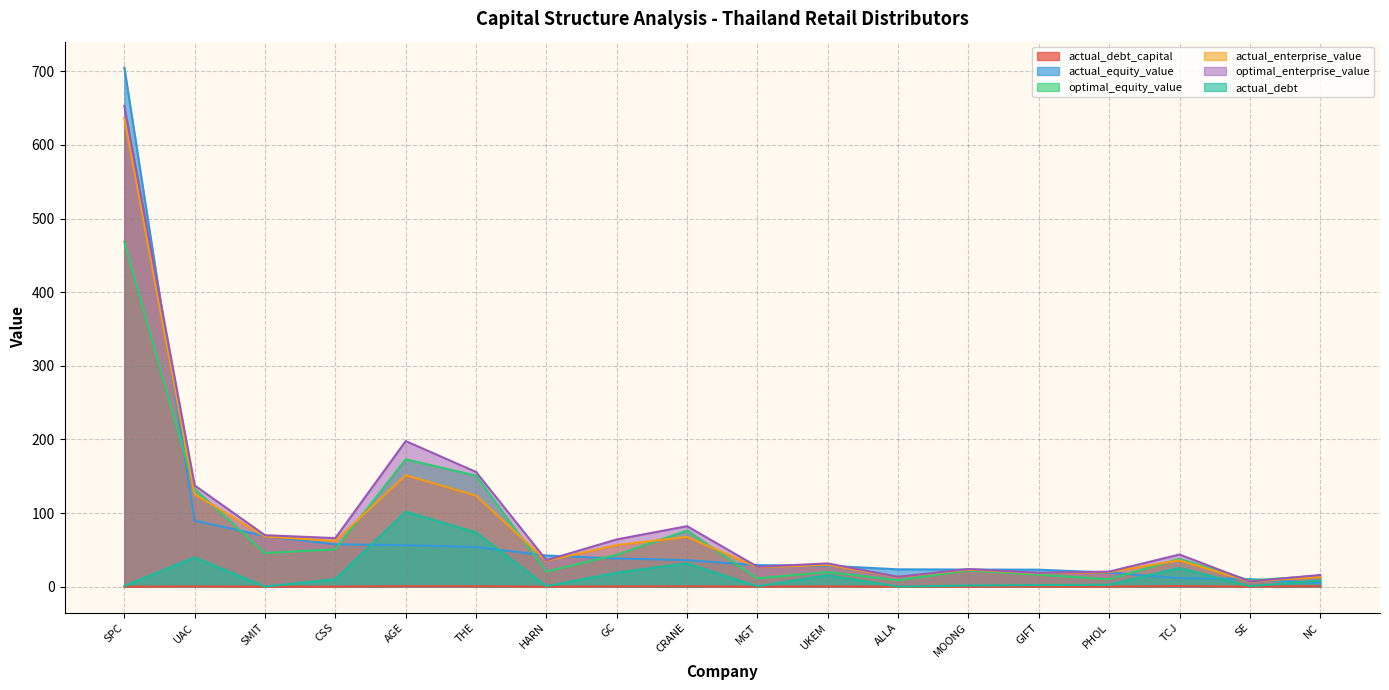

Does the chart display data point markers on the line(s)?

No